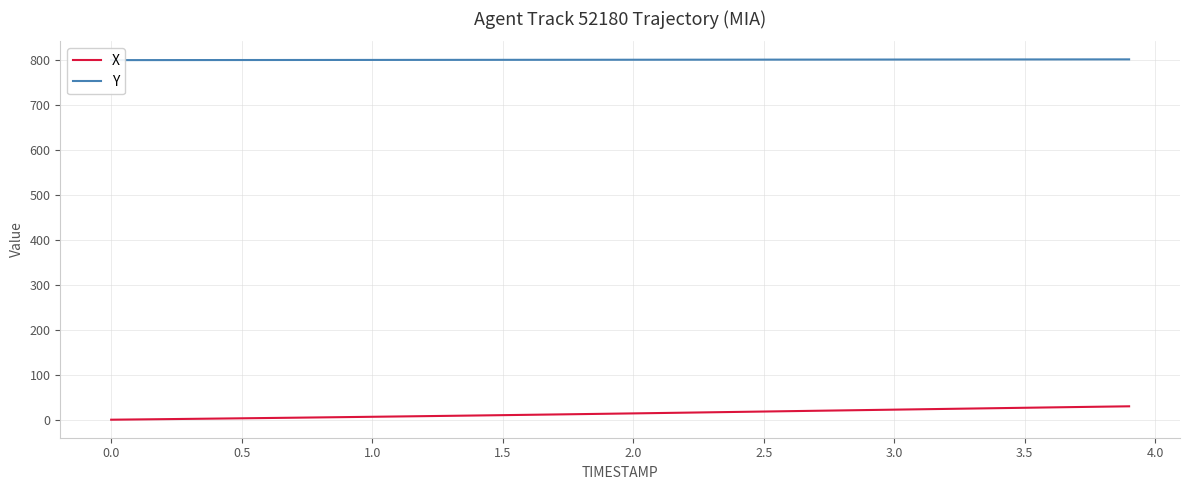

What is the maximum value for X?

30.4